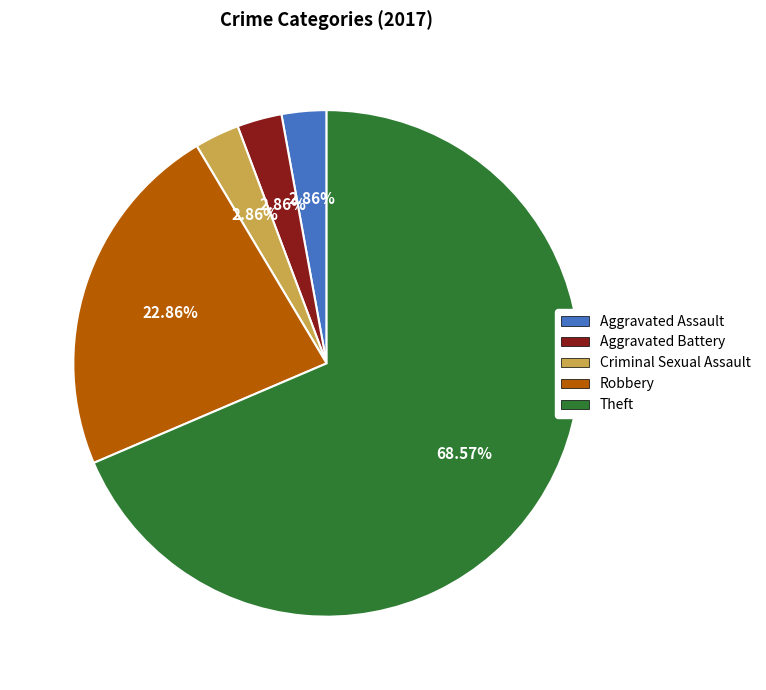

The Aggravated Assault slice represents 15% of the pie. True or false?

False